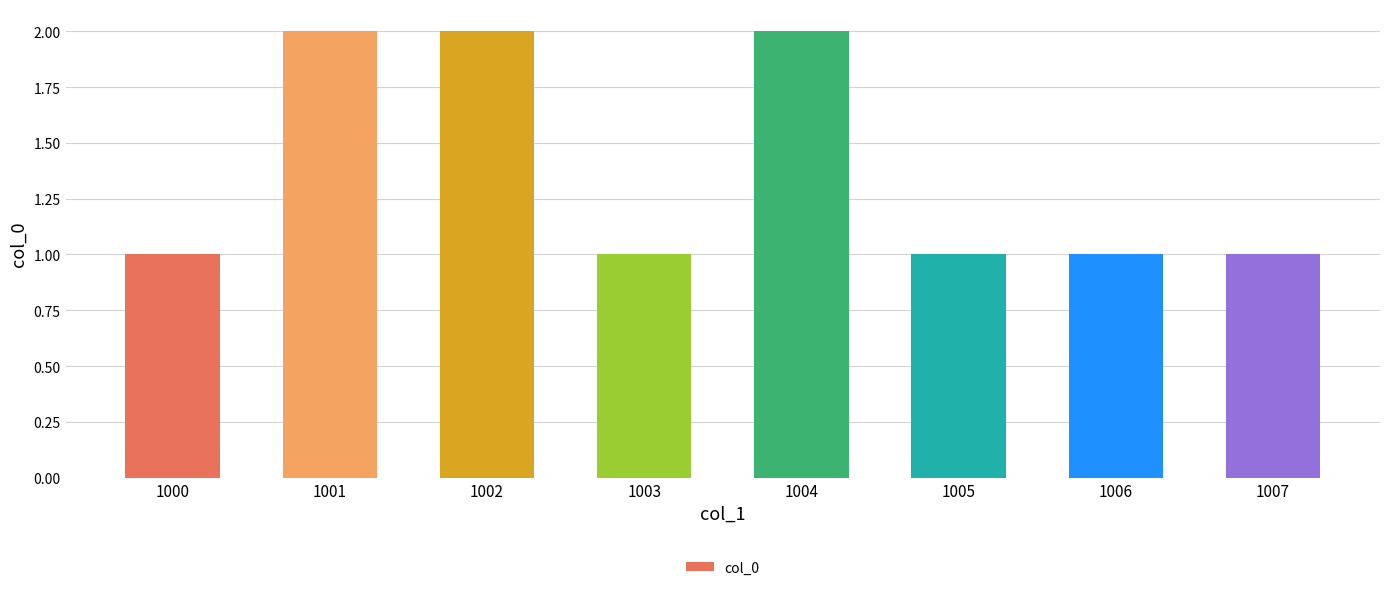

How many distinct data groups are displayed?

1